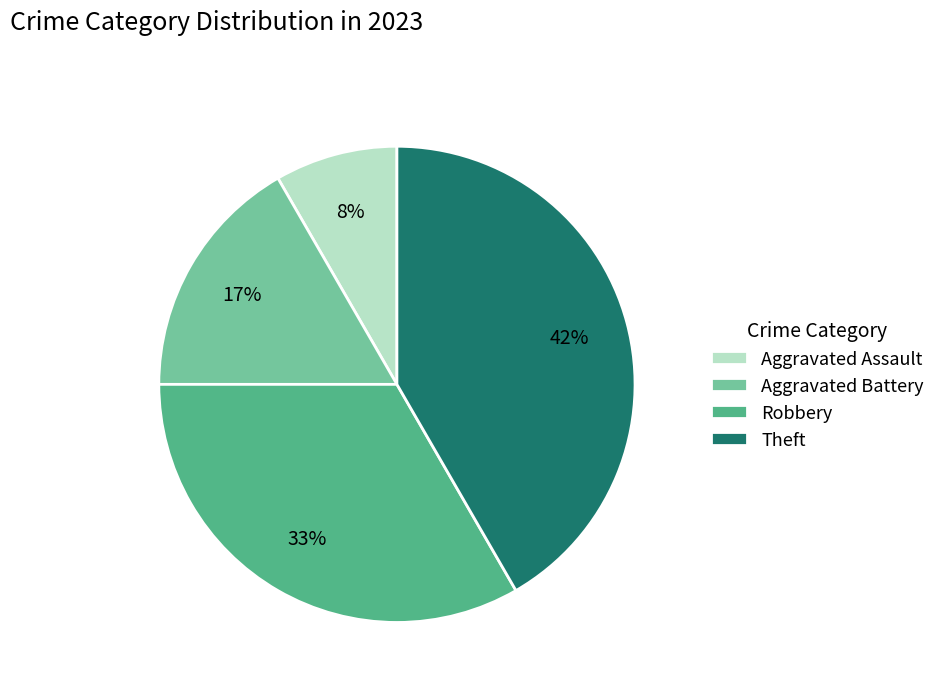

Which has a higher value, Robbery or Aggravated Assault?

Robbery